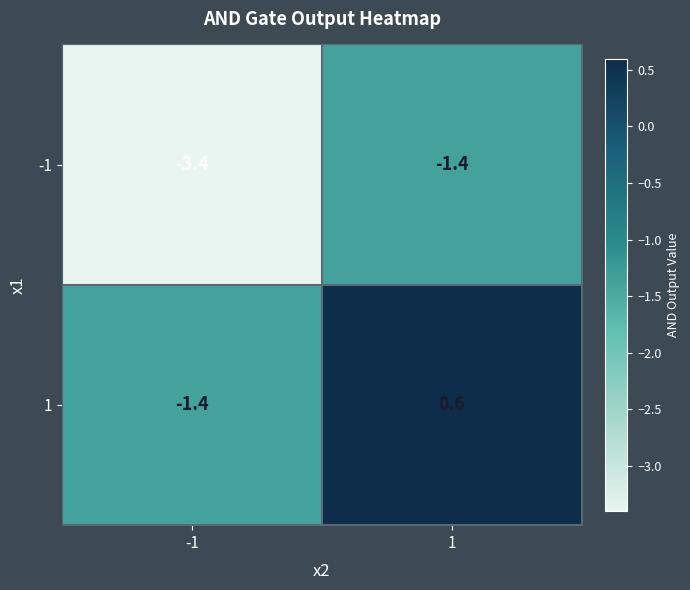

Reading right to left, list all the values displayed in this chart.

-1: 1=-1.4	-1=-3.4
1: 1=0.6	-1=-1.4